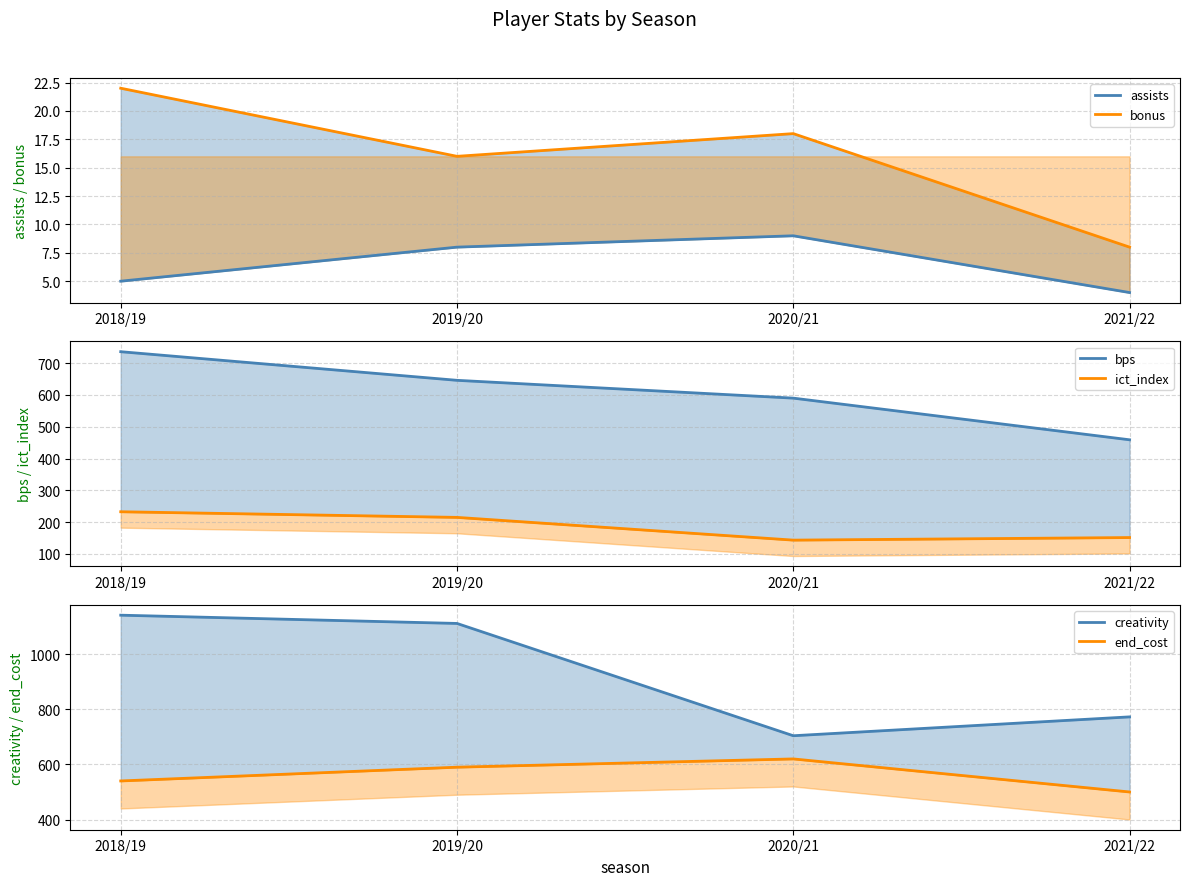

Is it true that assists equals 8.0 at 2019/20?

True